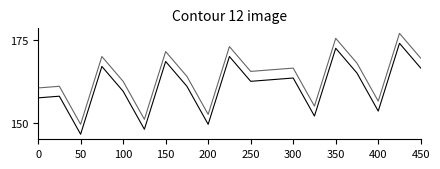

Does the chart display data point markers on the line(s)?

No